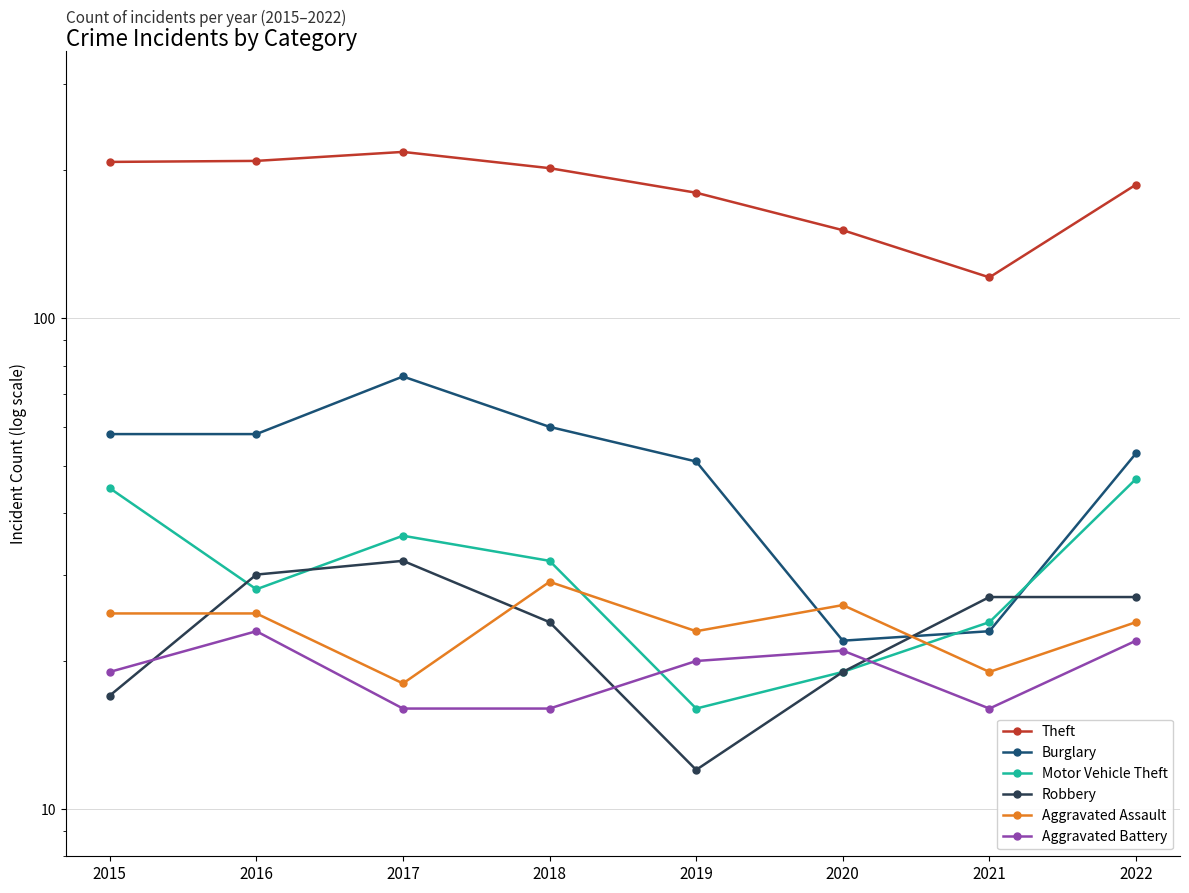

Is the value of Aggravated Assault at 2020 greater than the value of Robbery at 2015?

Yes